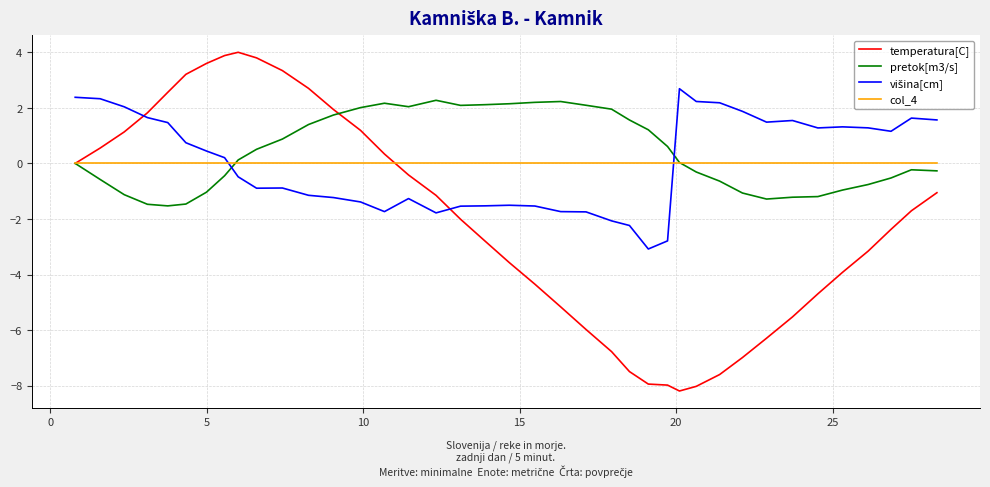

Which series has the largest range (max minus min)?

temperatura[C]